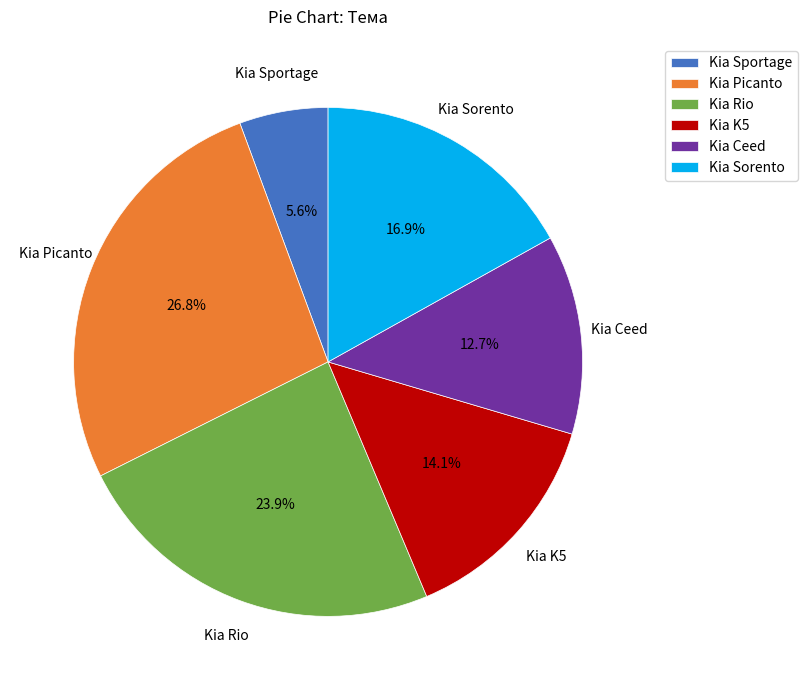

Is Kia Sportage the majority of the pie?

No